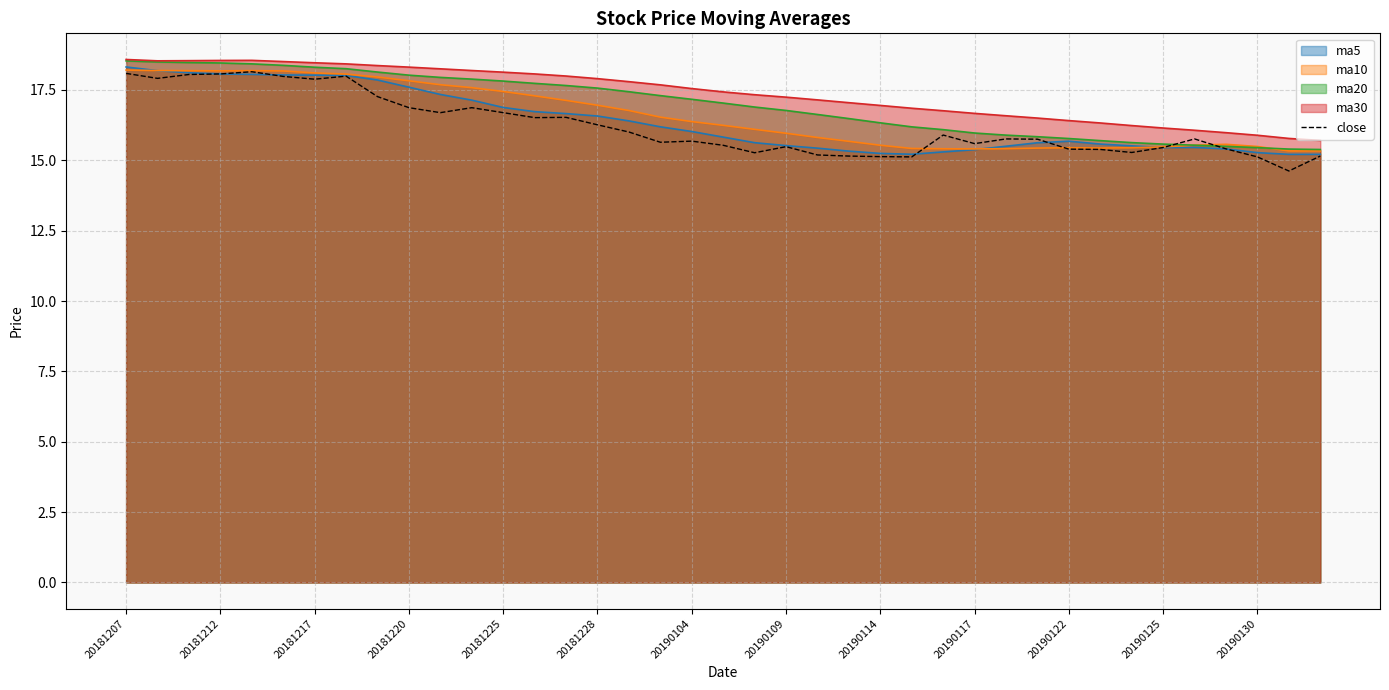

Reading left to right, what are all the values shown in this chart?

18.1	17.9	18.0	18.1	18.1	18.0	17.9	18.0	17.3	16.9	16.7	16.9	16.7	16.5	16.5	16.3	16.0	15.6	15.7	15.5	15.3	15.5	15.2	15.2	15.1	15.1	15.9	15.6	15.8	15.8	15.4	15.4	15.3	15.5	15.8	15.4	15.1	14.6	15.2